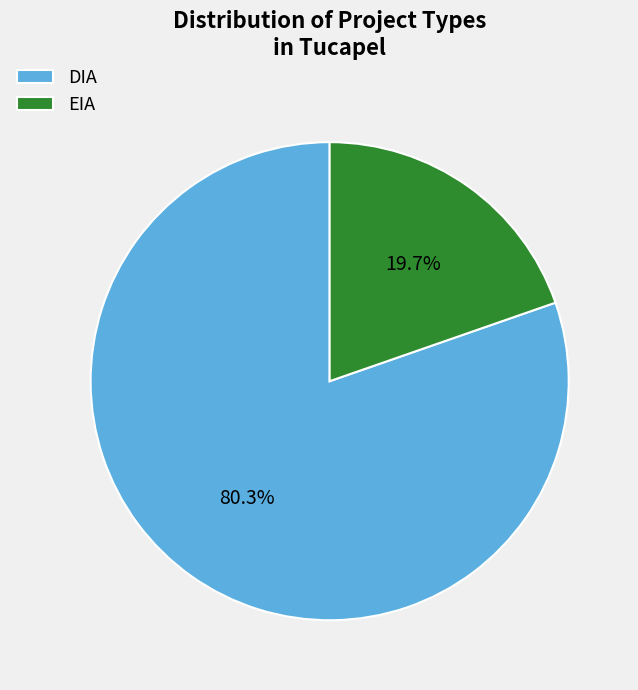

The EIA slice represents 27% of the pie. True or false?

False